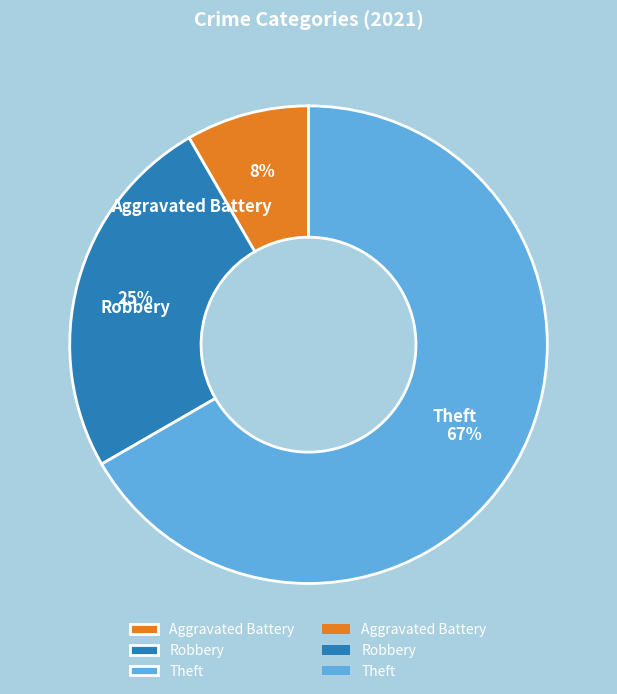

To the nearest percent, what percentage of the pie is Theft?

67%